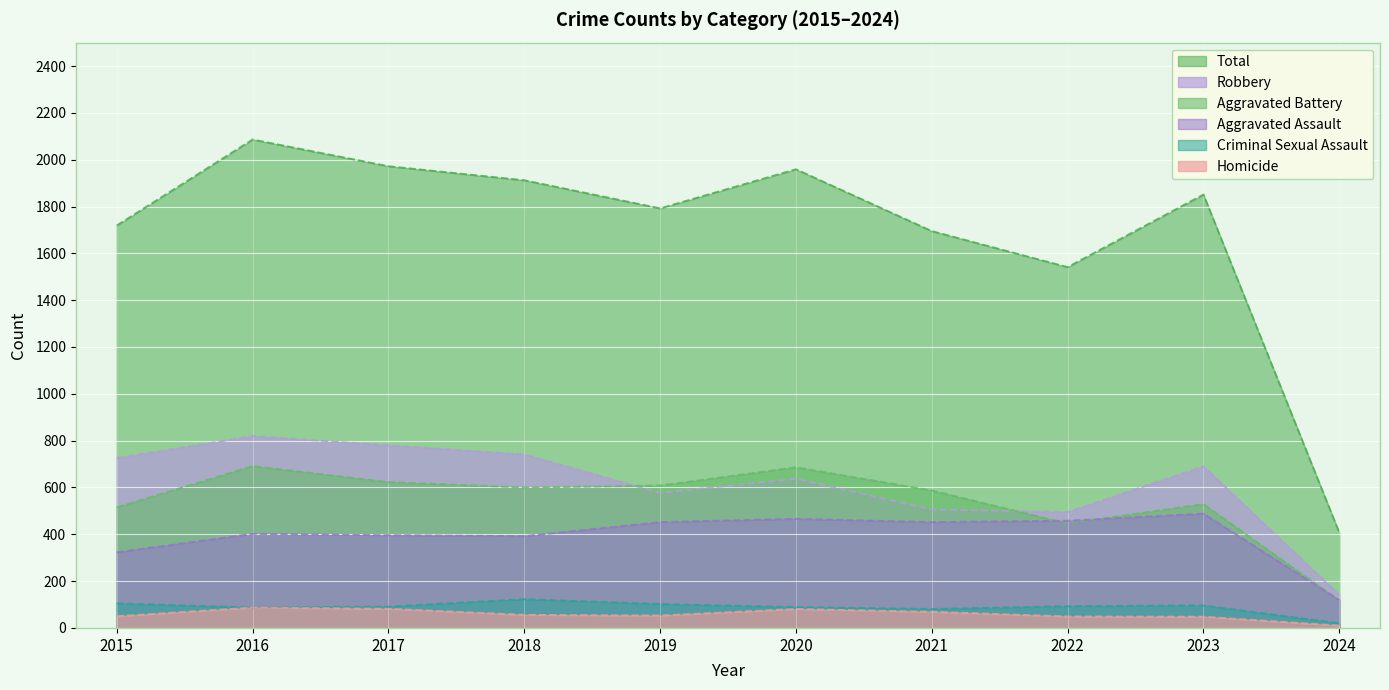

Is it true that Total equals 1851 at 2023?

True